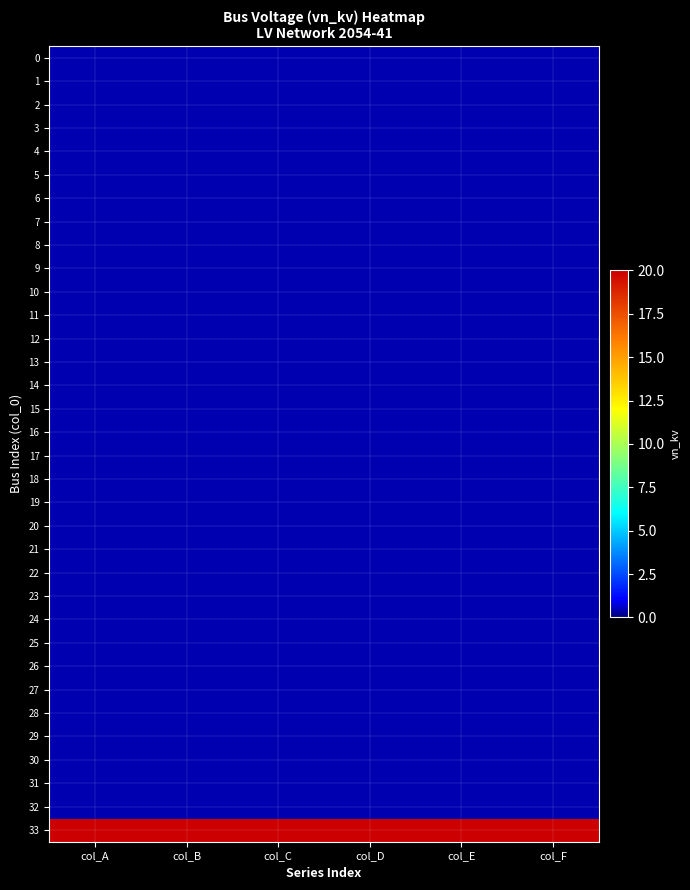

At col_E, list the series in order from largest to smallest.

33, 0, 1, 2, 3, 4, 5, 6, 7, 8, 9, 10, 11, 12, 13, 14, 15, 16, 17, 18, 19, 20, 21, 22, 23, 24, 25, 26, 27, 28, 29, 30, 31, 32